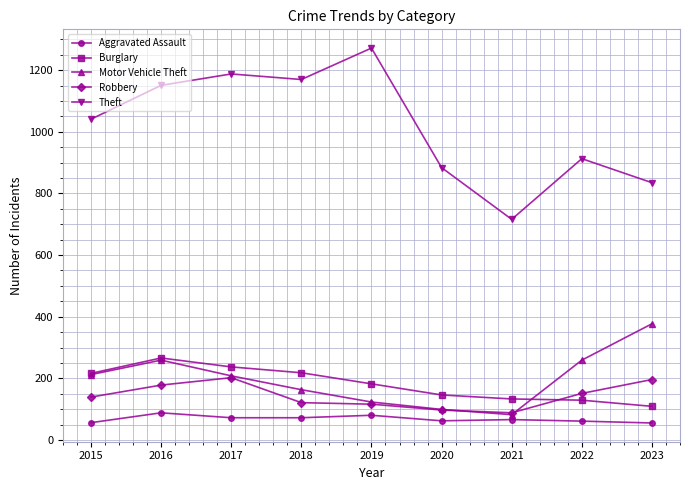

Where is the first local maximum for Motor Vehicle Theft?

2016